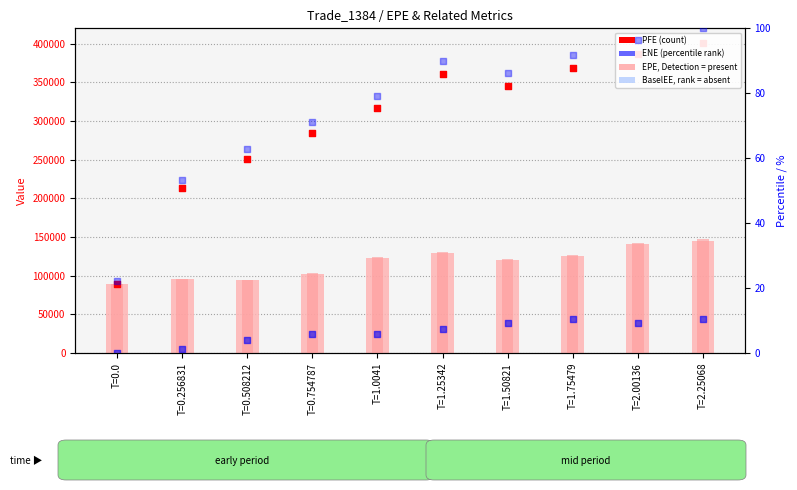

At how many categories does at least one series exceed 134293?

9